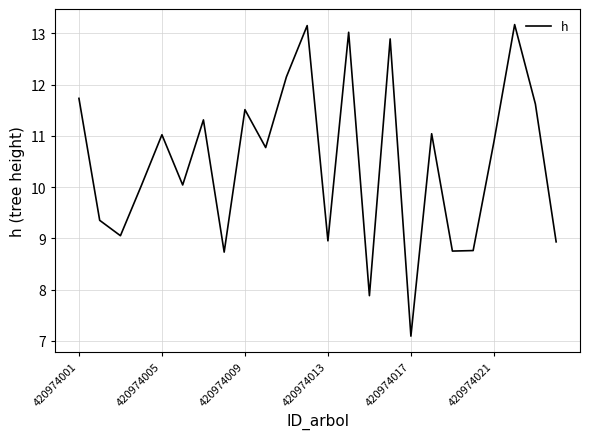

What is the minimum value shown in the chart?

7.1